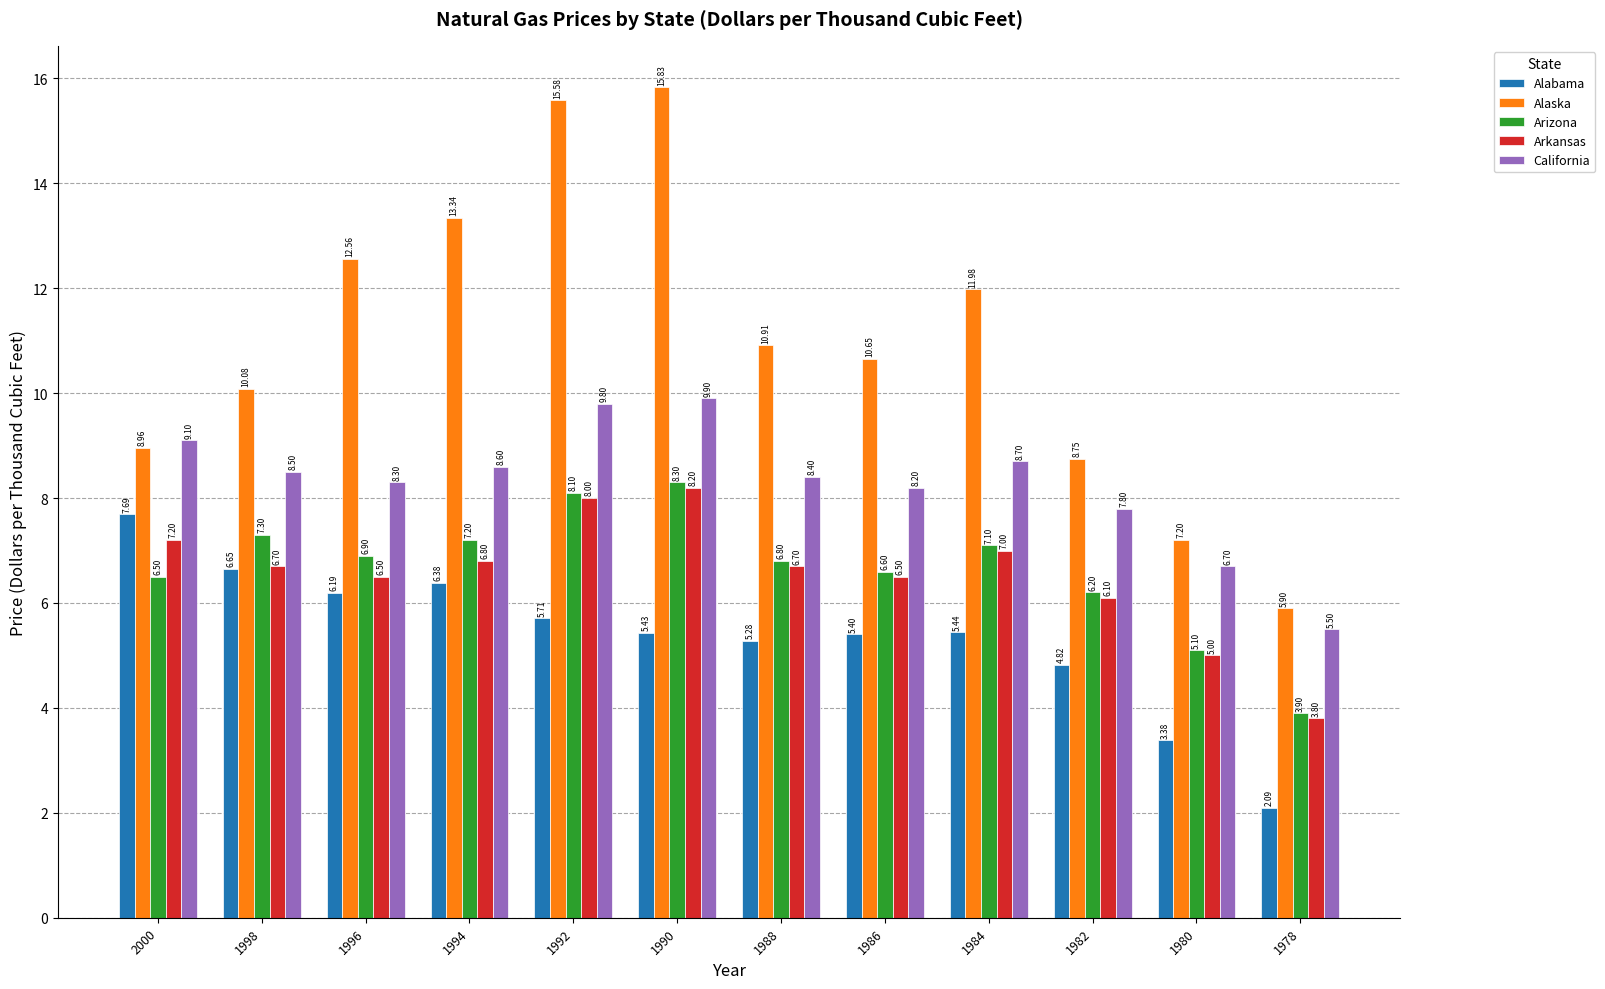

What is the value of the Alaska bar at the 5th from the left?

15.6